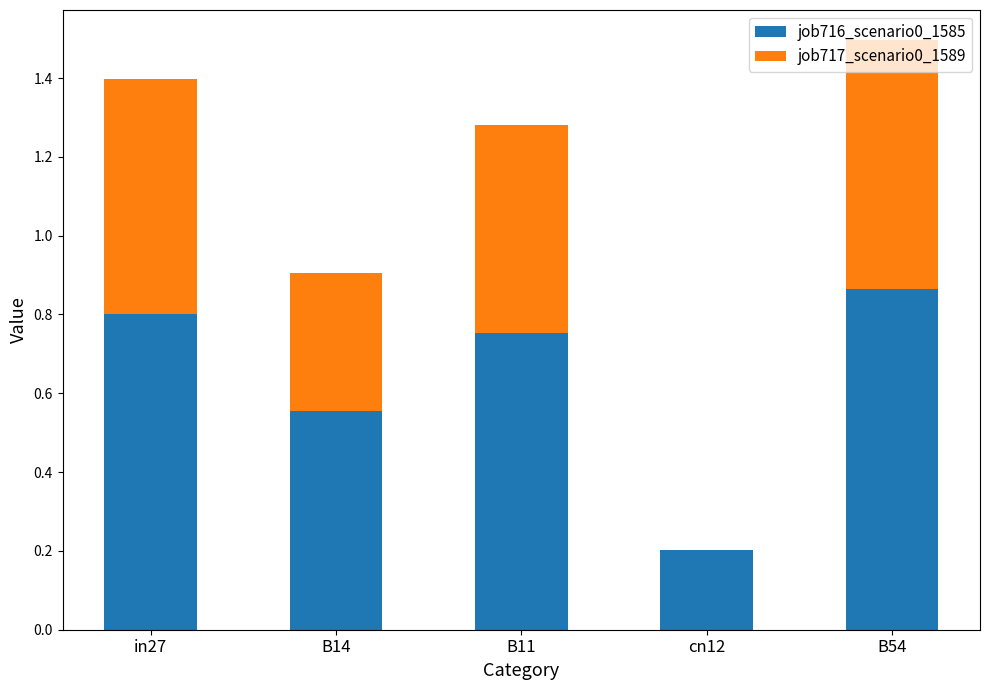

What is the total value across all series at B11?

1.3